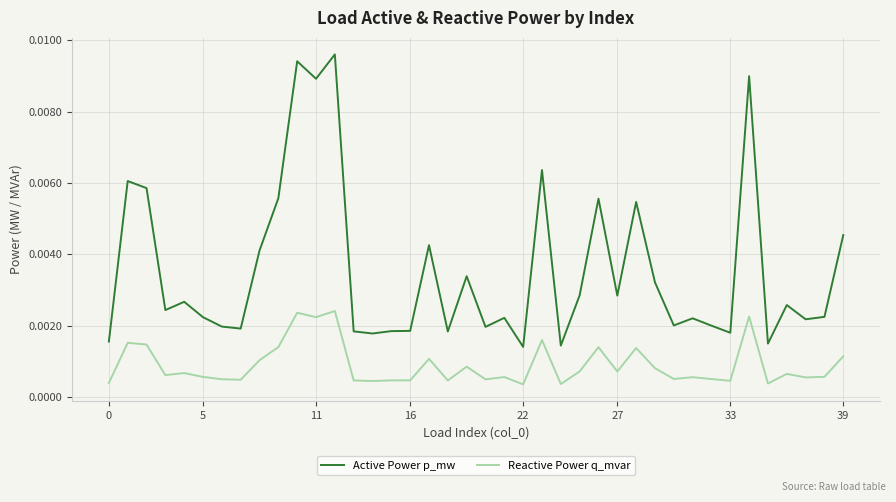

True or false: Active Power p_mw and Reactive Power q_mvar intersect in this chart.

False